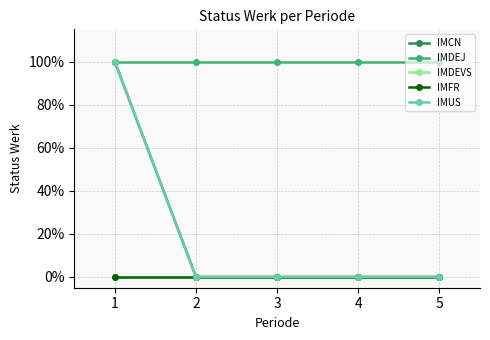

Is this an area chart (filled region under the line)?

No